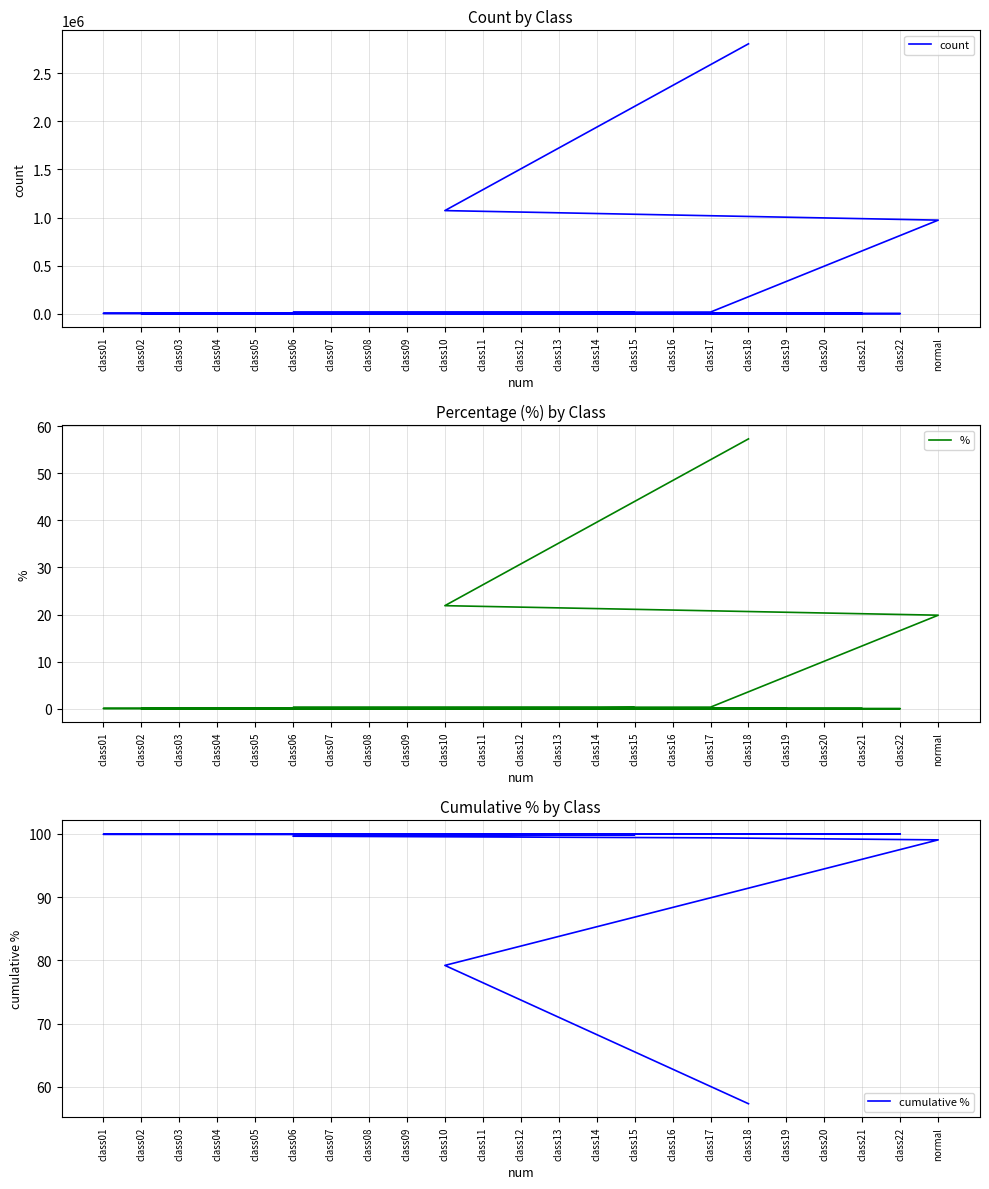

Does the chart have visible grid lines?

Yes